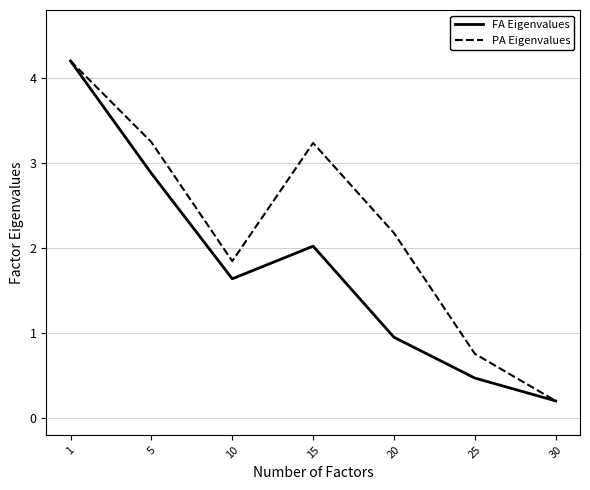

The value of PA Eigenvalues at 30 is 0.2. True or false?

True